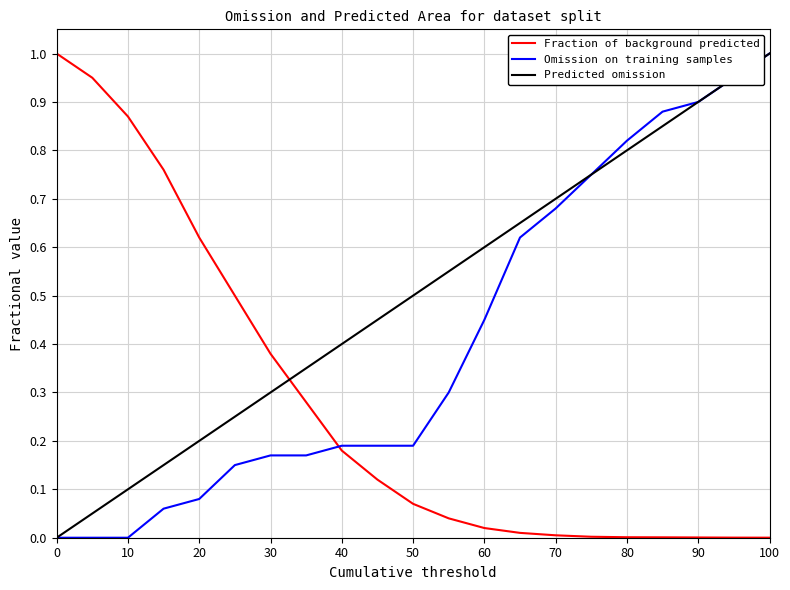

True or false: Predicted omission and Fraction of background predicted cross at least once.

True